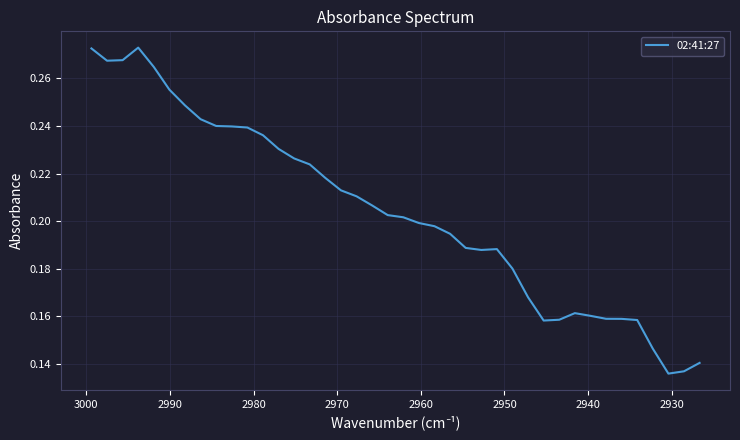

What is the maximum value shown in the chart?

0.3